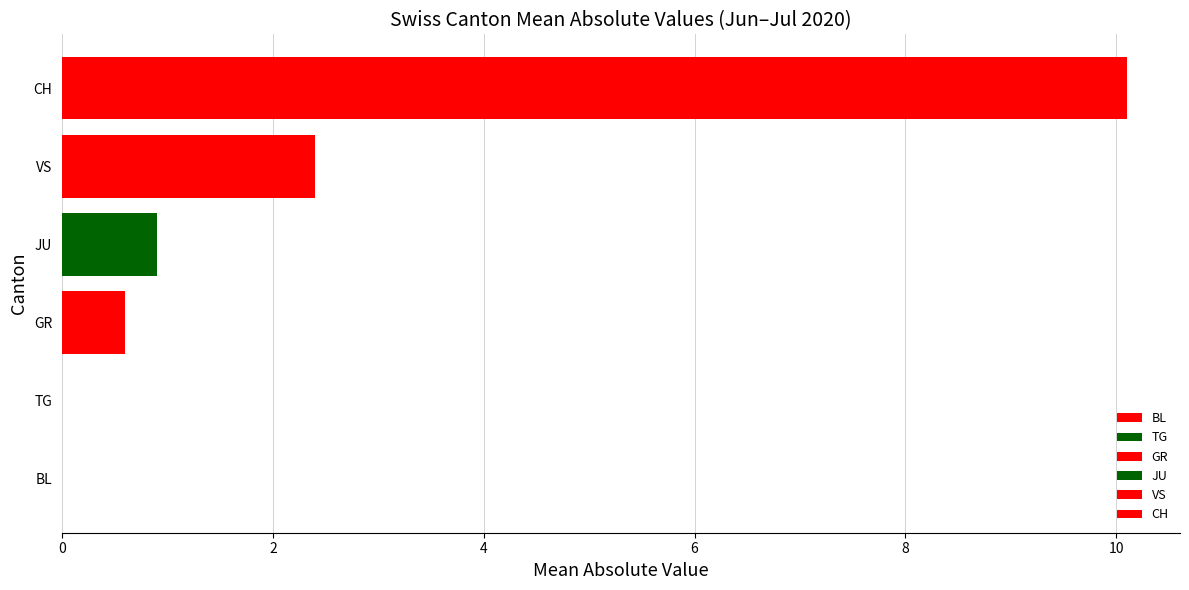

What is the difference between the maximum and minimum values in the GR series?

1